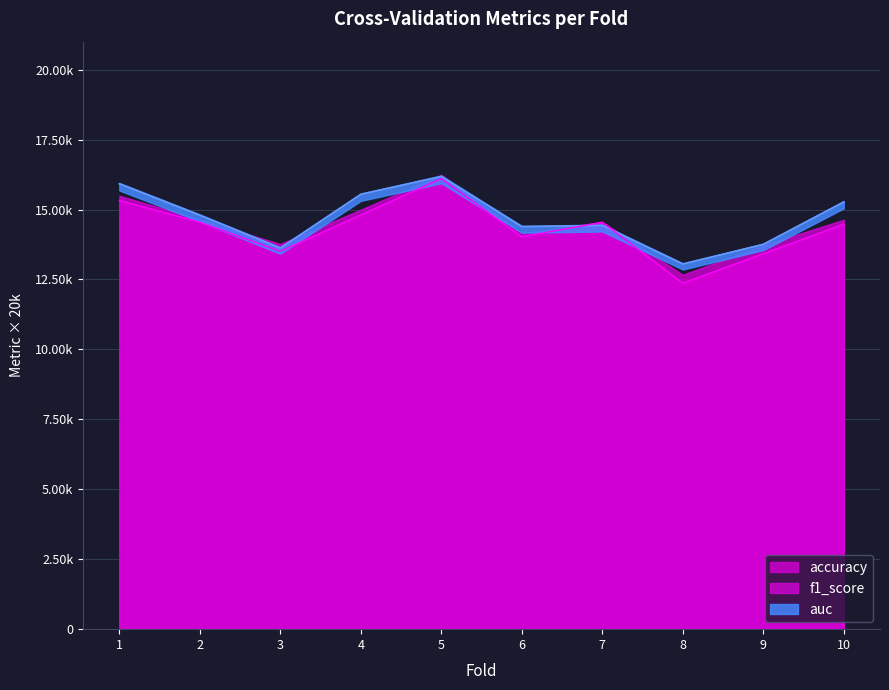

Read the accuracy value at 5.

16103.9